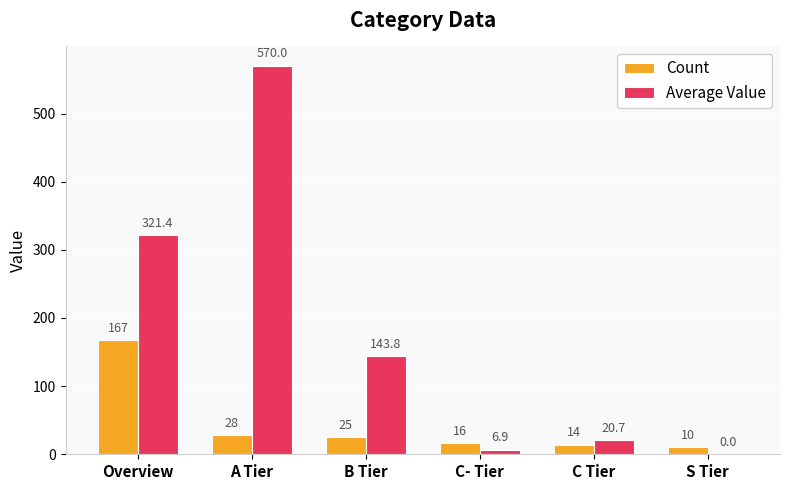

Which series changed the most between A Tier and C Tier?

Average Value